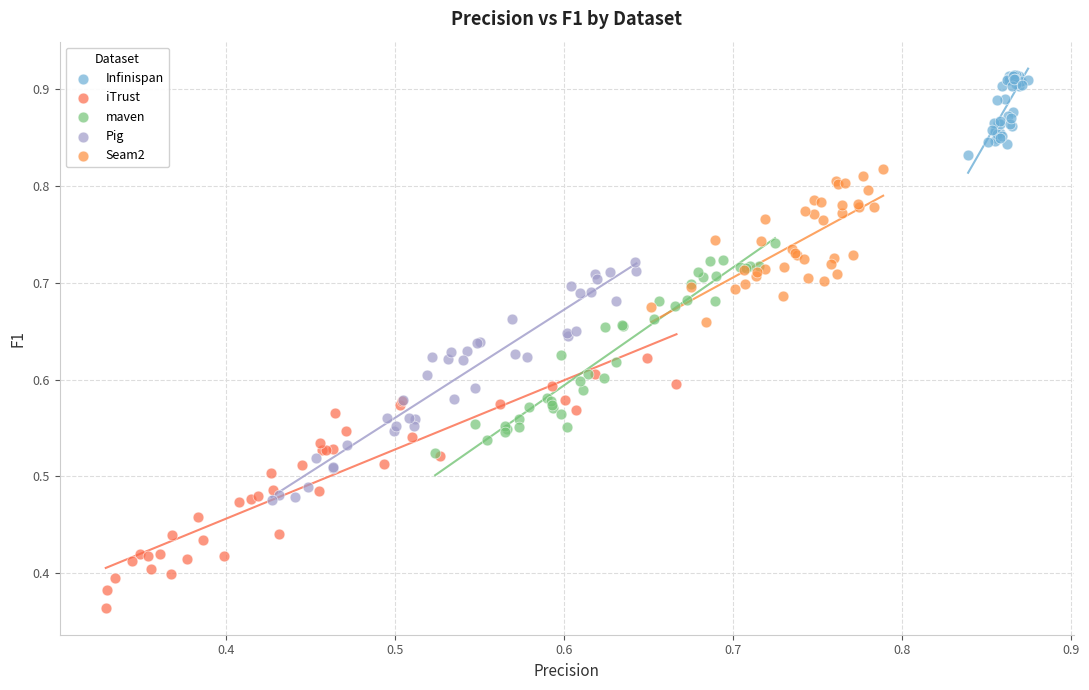

Which series reaches the minimum Y coordinate?

iTrust